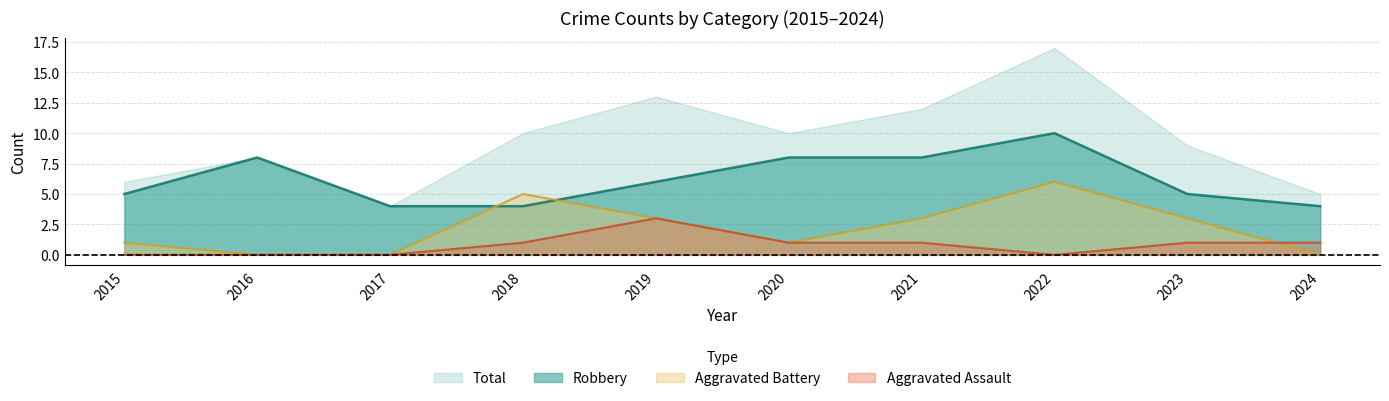

What is the difference between the maximum and second lowest values in the Total series?

12